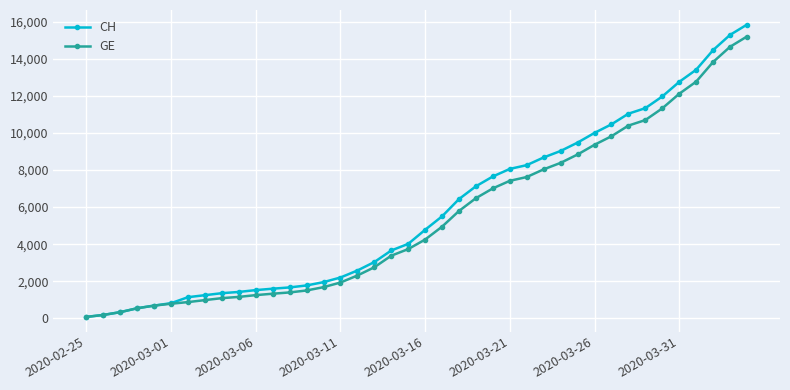

What is the highest value of the GE series?

15208